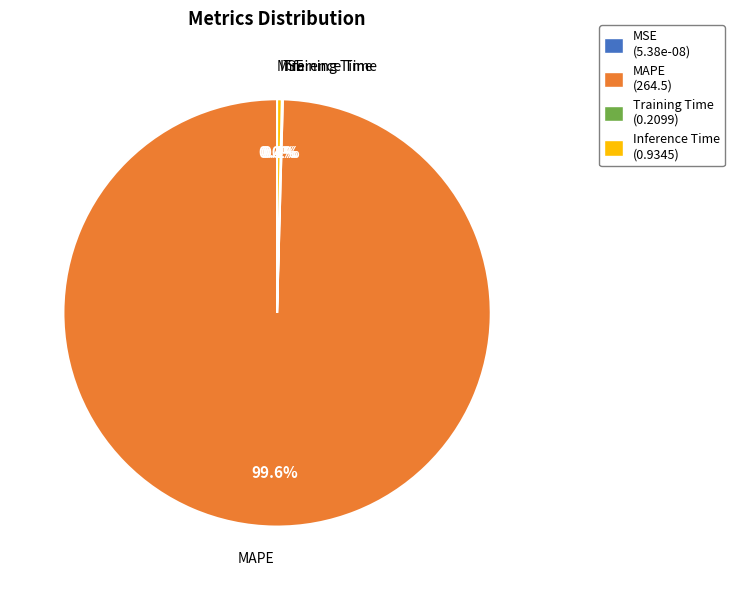

Do Training Time and MSE together represent more than half of the pie?

No